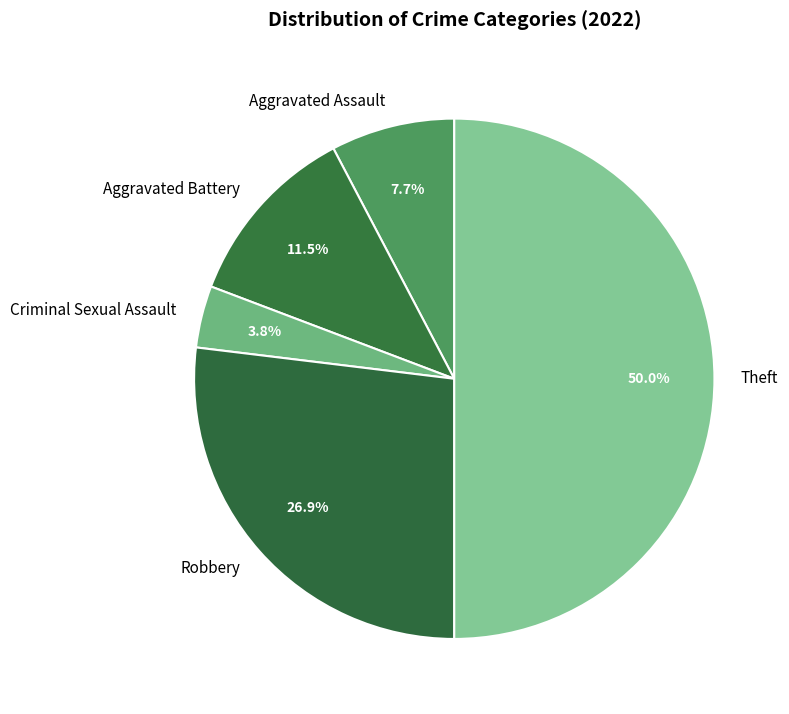

How much of the chart is everything except Criminal Sexual Assault?

96.2%